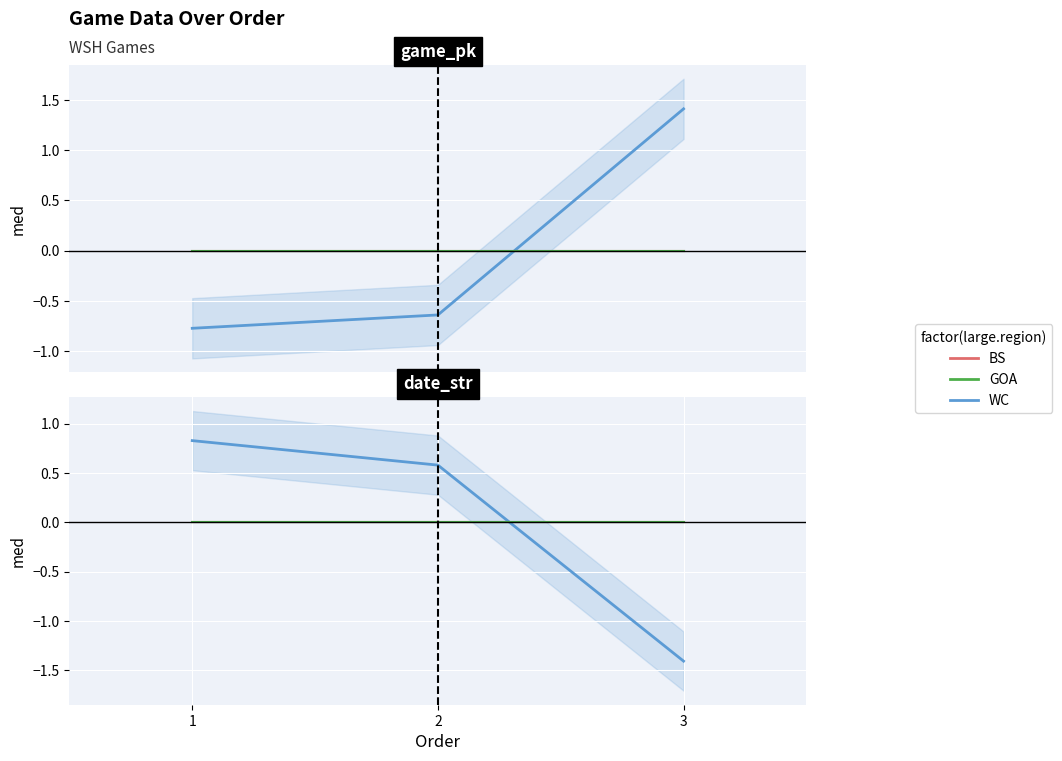

Is the value of BS at 1 greater than the value of GOA at 2?

No